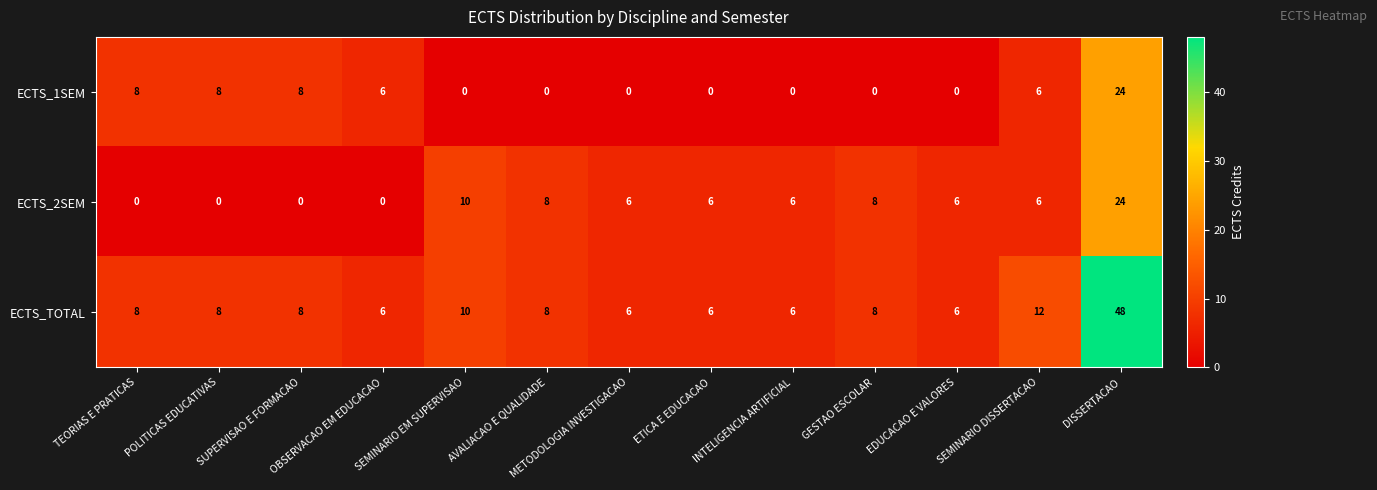

What is the greatest value displayed?

48